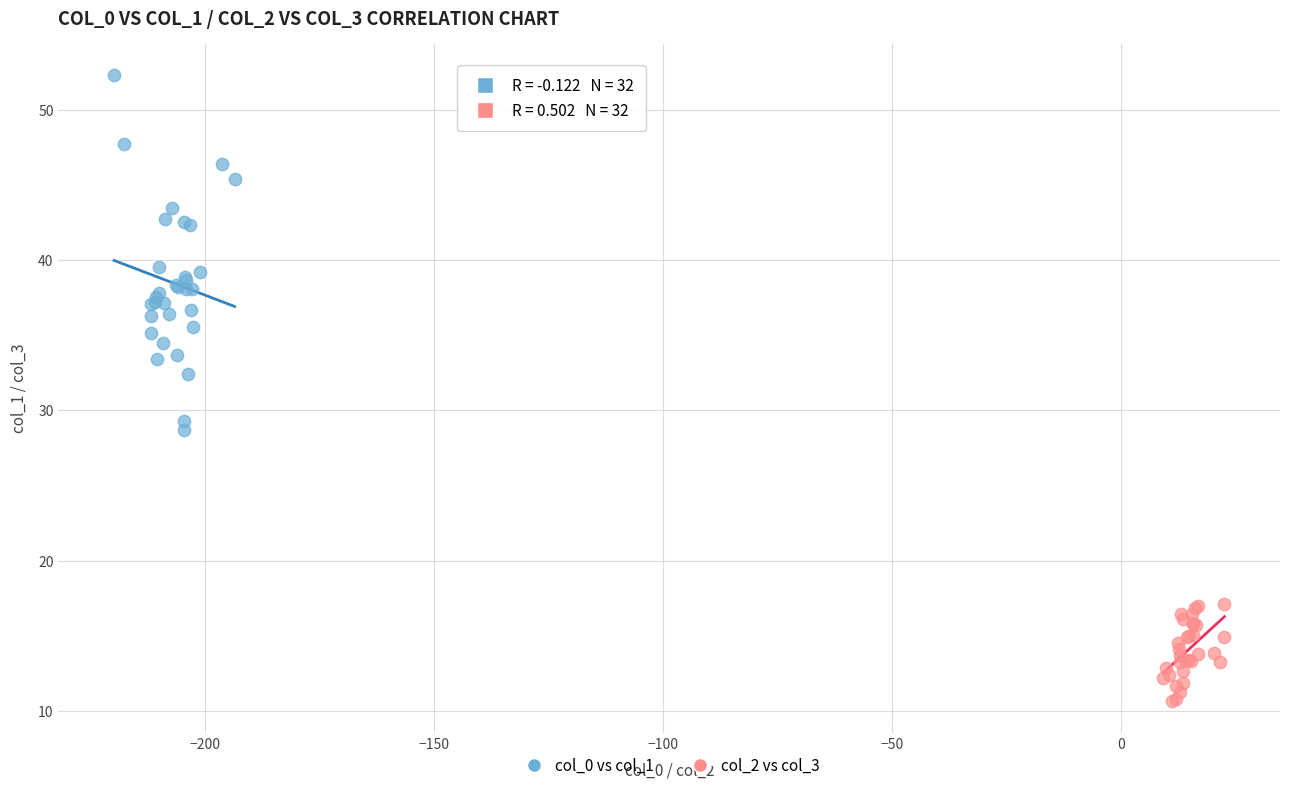

Which series reaches the minimum Y coordinate?

col_2 vs col_3